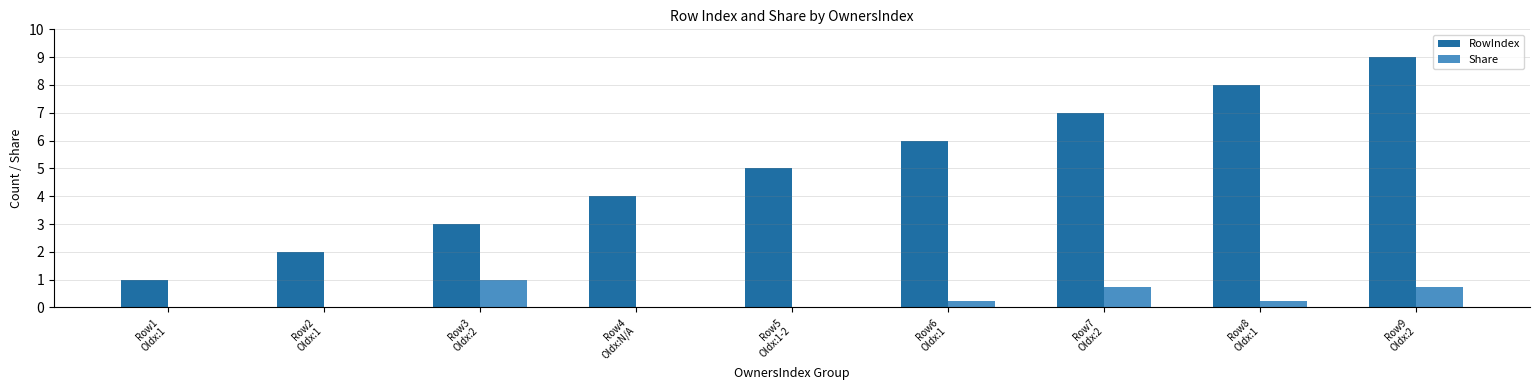

What is the sum of all RowIndex values?

45.0